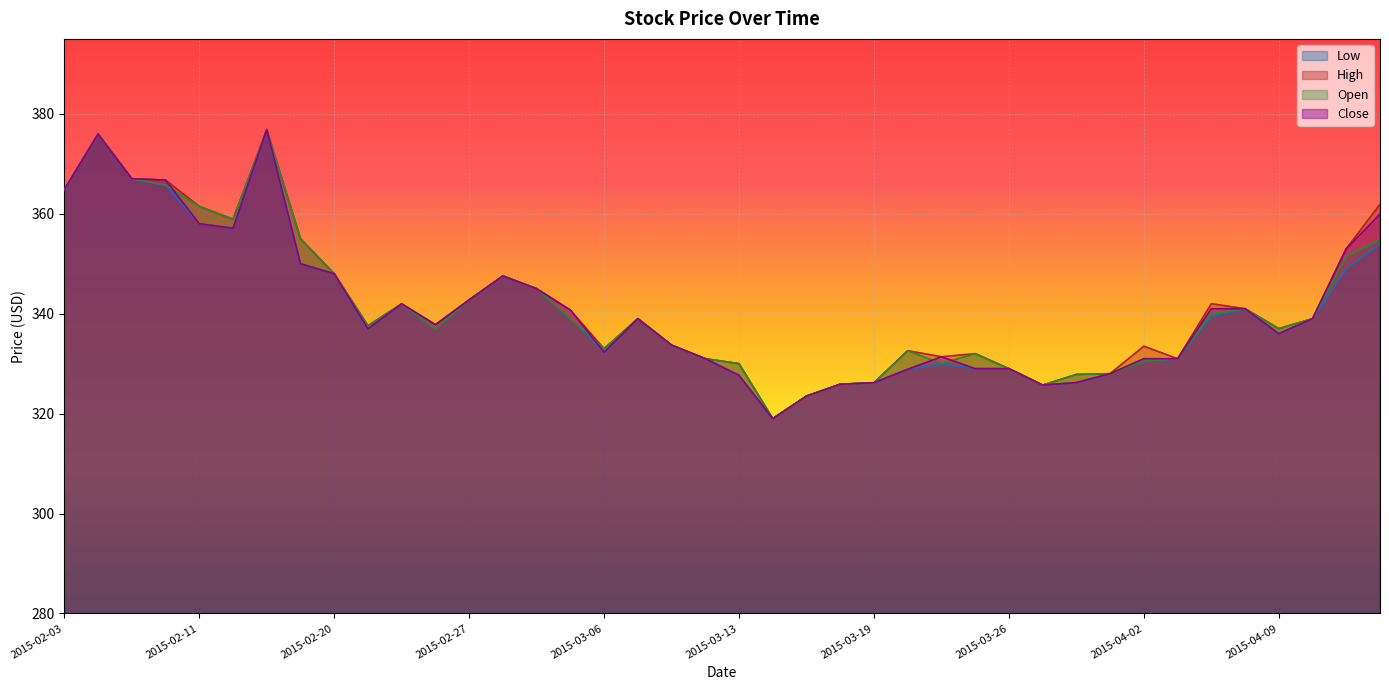

List the labels in order of High value, largest first.

2015-02-13, 2015-02-04, 2015-02-05, 2015-02-10, 2015-02-03, 2015-04-17, 2015-02-11, 2015-02-12, 2015-02-19, 2015-04-16, 2015-02-20, 2015-03-02, 2015-03-03, 2015-02-27, 2015-04-07, 2015-02-24, 2015-04-08, 2015-03-05, 2015-03-09, 2015-04-10, 2015-02-26, 2015-02-23, 2015-04-09, 2015-03-10, 2015-04-02, 2015-03-06, 2015-03-20, 2015-03-25, 2015-03-24, 2015-03-11, 2015-04-03, 2015-03-13, 2015-03-26, 2015-04-01, 2015-03-30, 2015-03-19, 2015-03-18, 2015-03-27, 2015-03-17, 2015-03-16